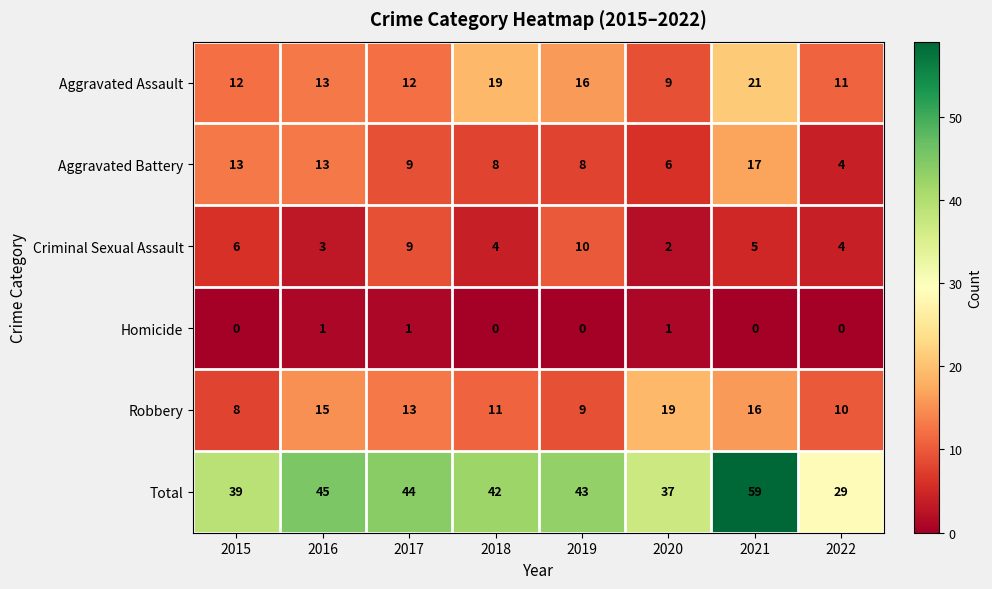

What is the sum of the Aggravated Battery values at 2021 and 2018?

25